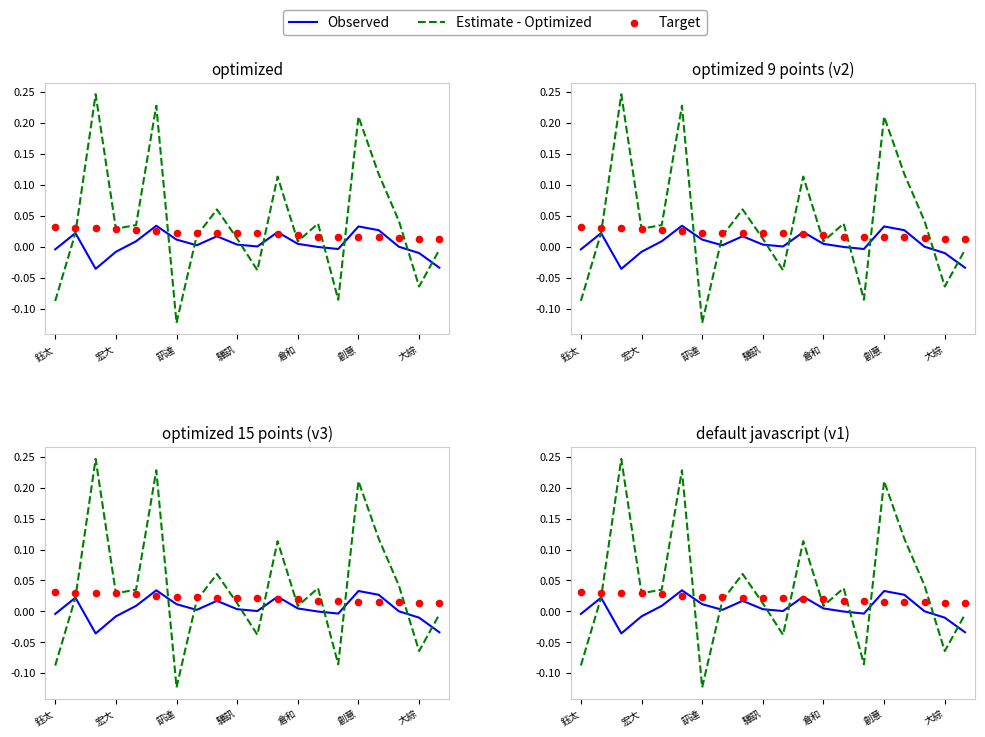

At which category is the sum across all series the highest?

創意